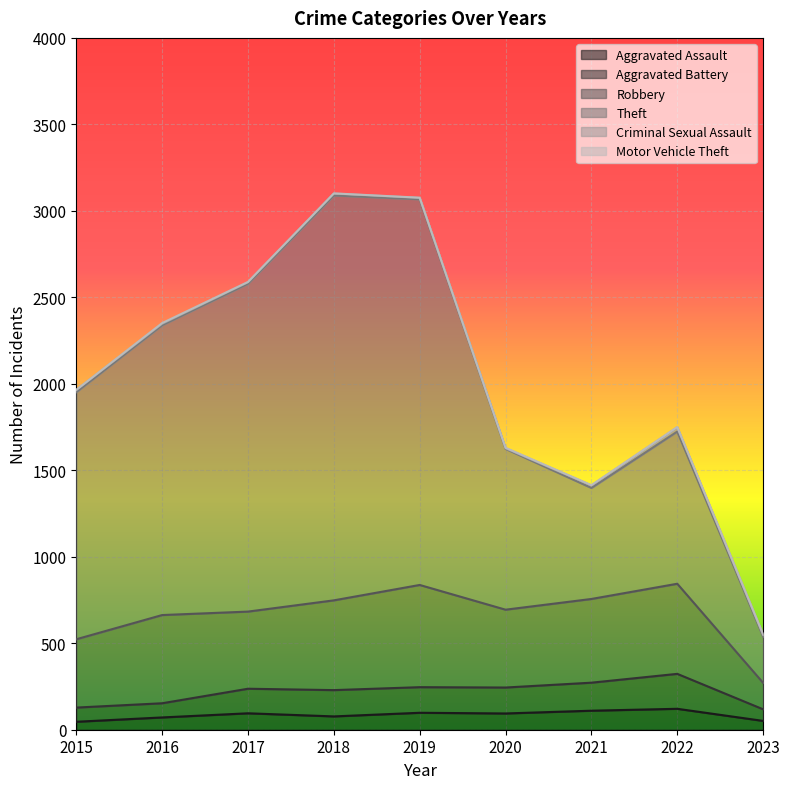

What is the highest value of the Aggravated Assault series?

121